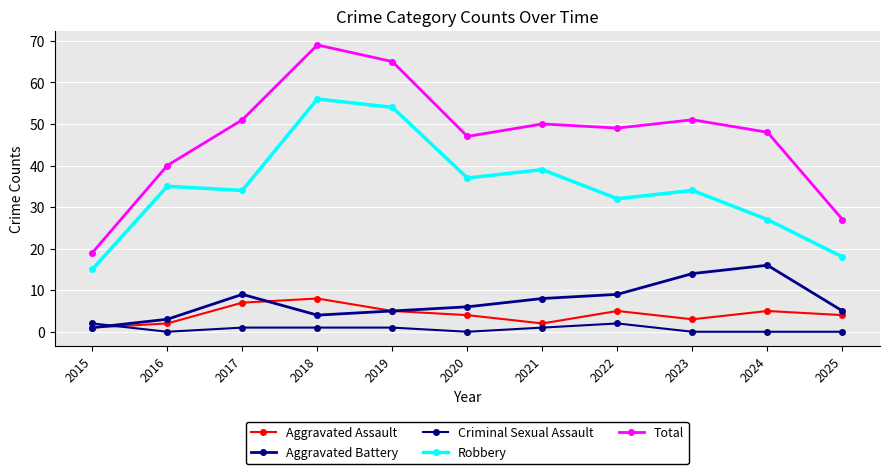

How many categories are shown in the chart?

11